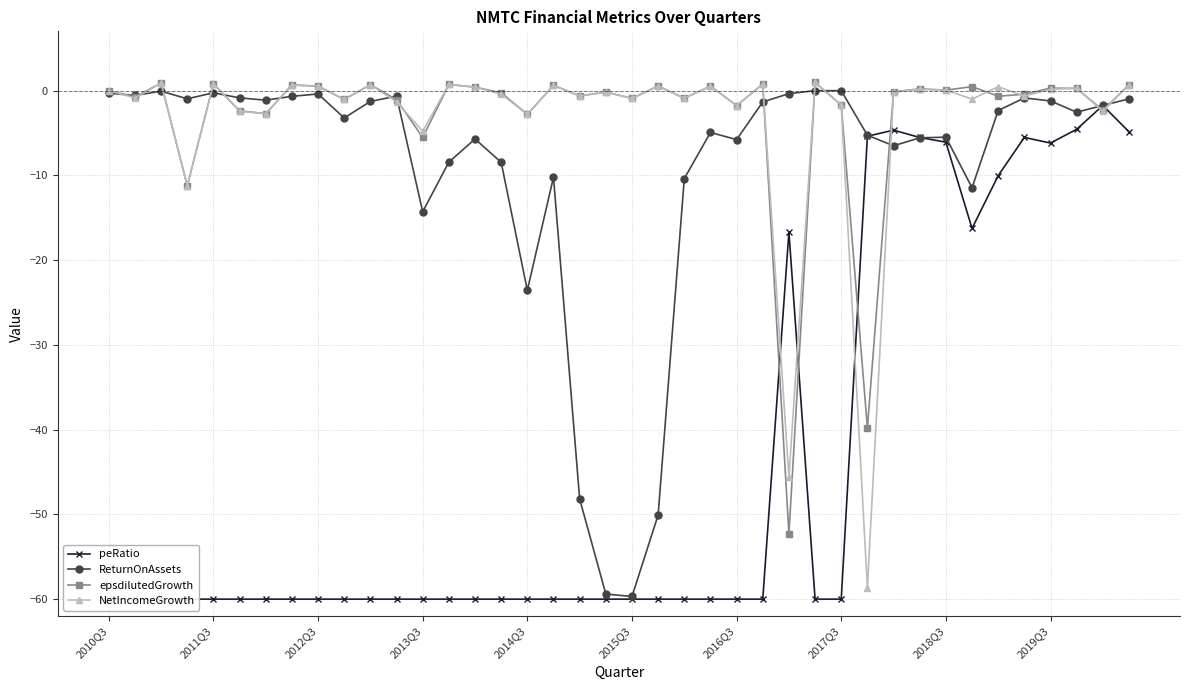

Which series has the widest spread of values?

ReturnOnAssets